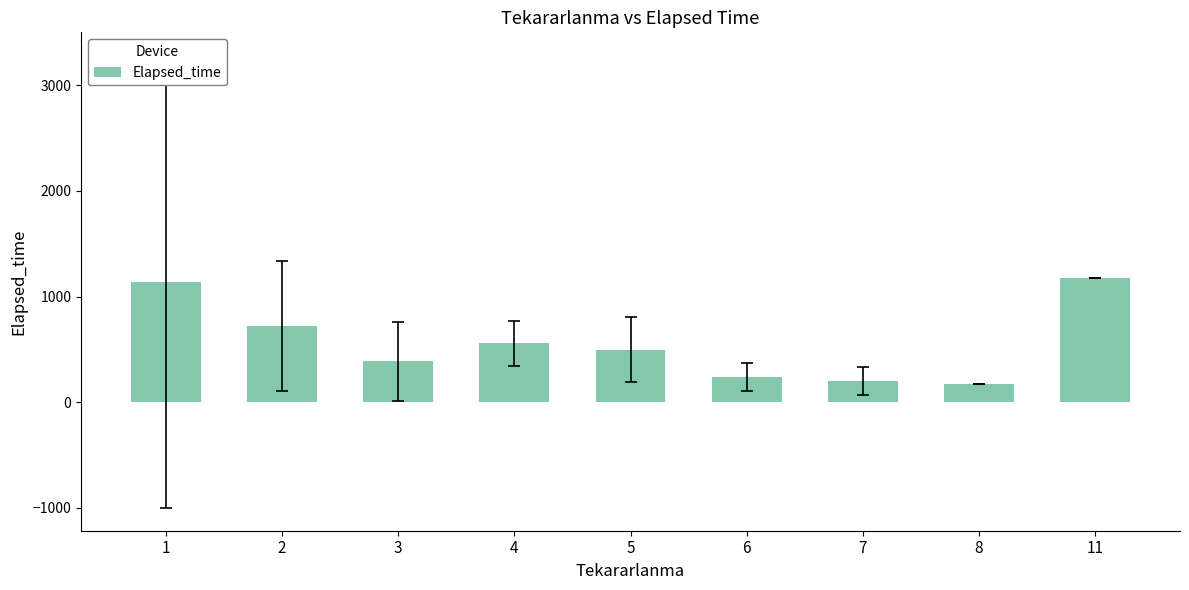

What is the smallest value displayed?

175.0